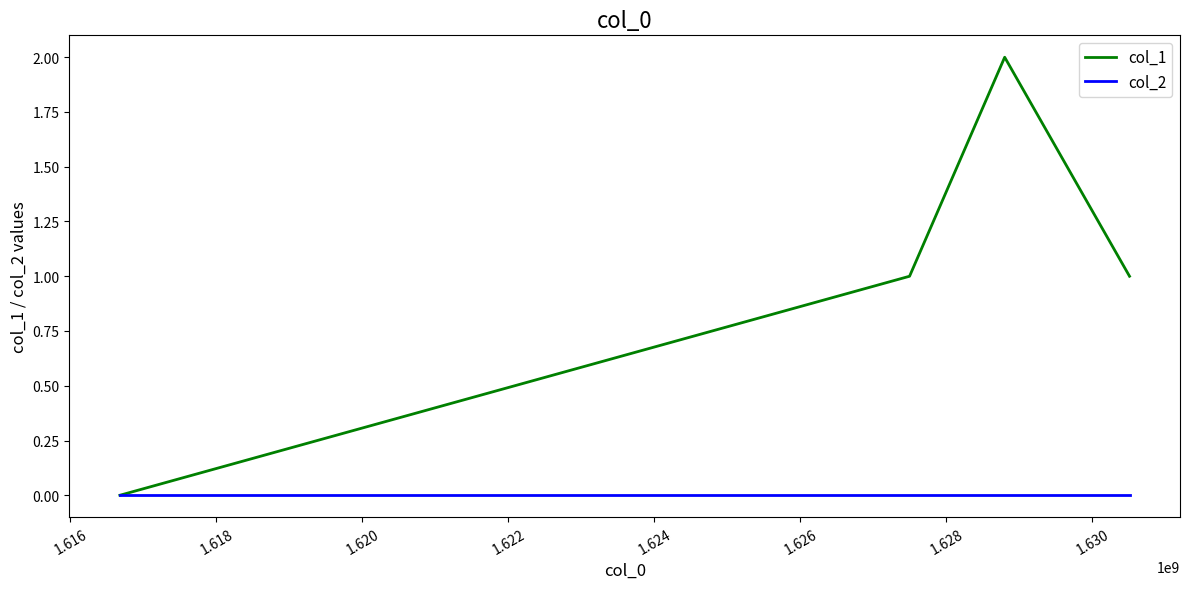

Rank the series by their maximum value, from lowest to highest.

col_2, col_1